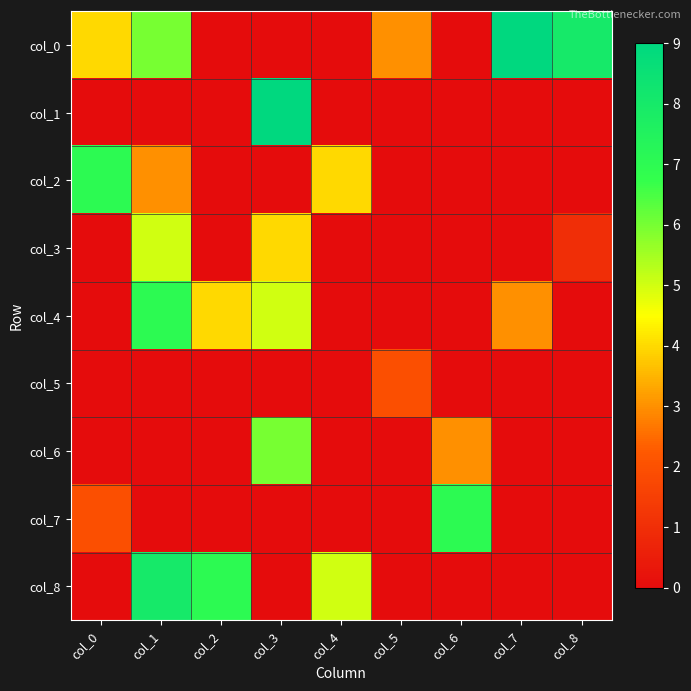

At how many categories does at least one series exceed 1?

9